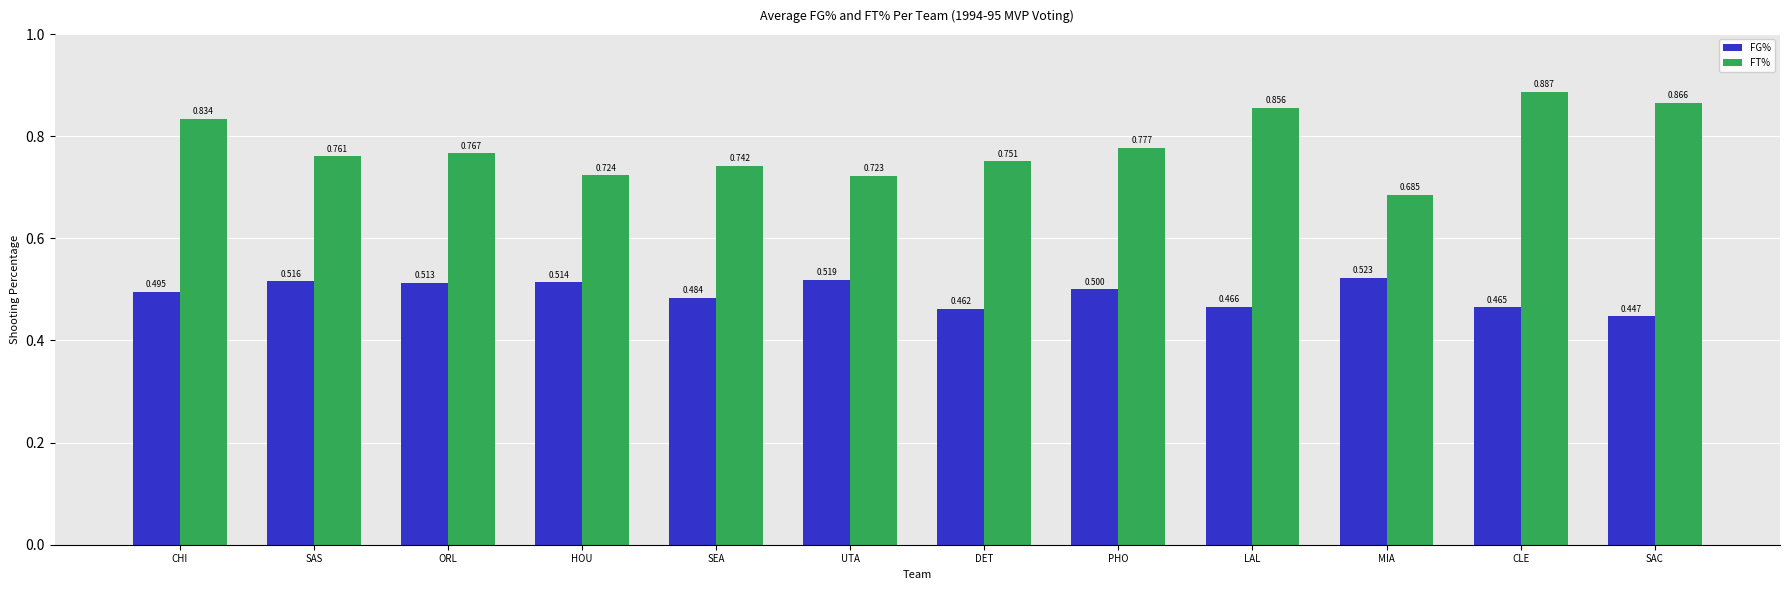

At which category does the chart reach its peak across all series?

CLE